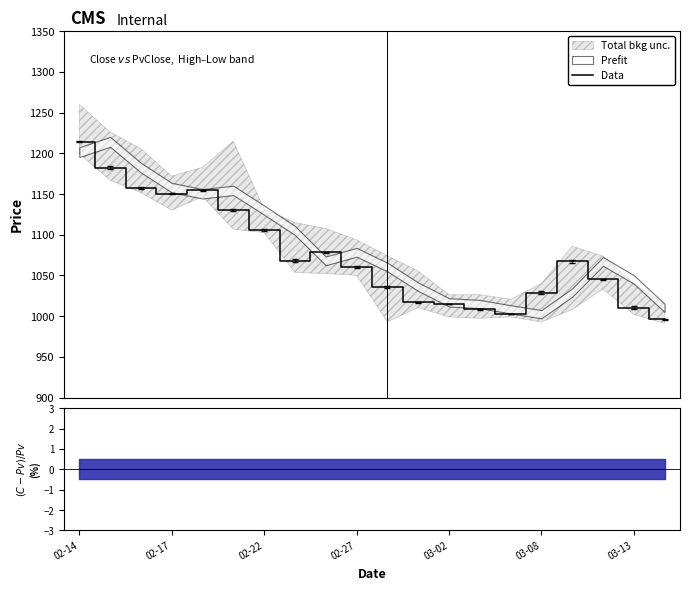

Is it true that the value at 03-08 is 1965.7?

False